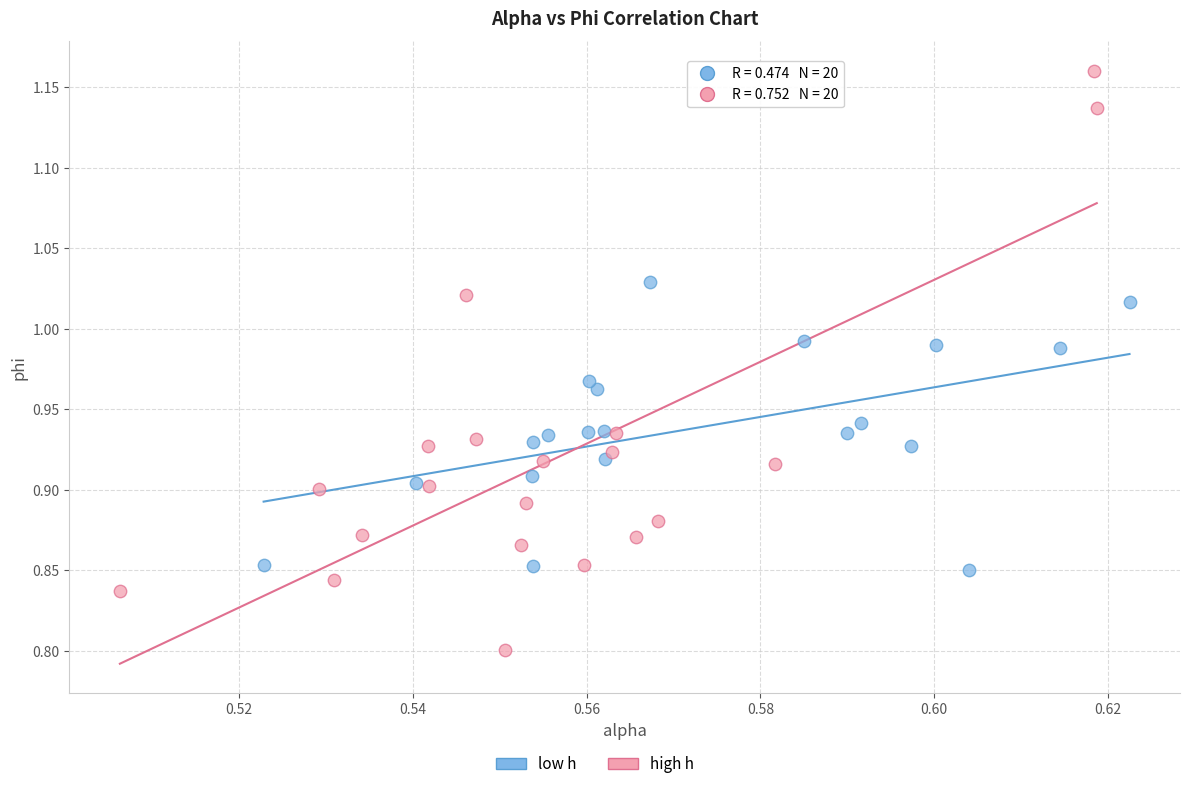

Which series contains the highest Y value?

high h